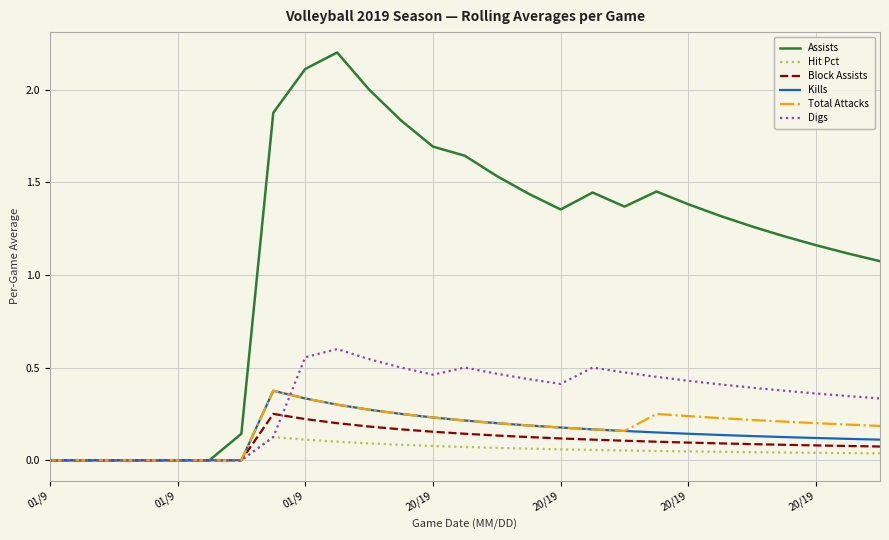

What is the maximum value shown in the chart?

2.2